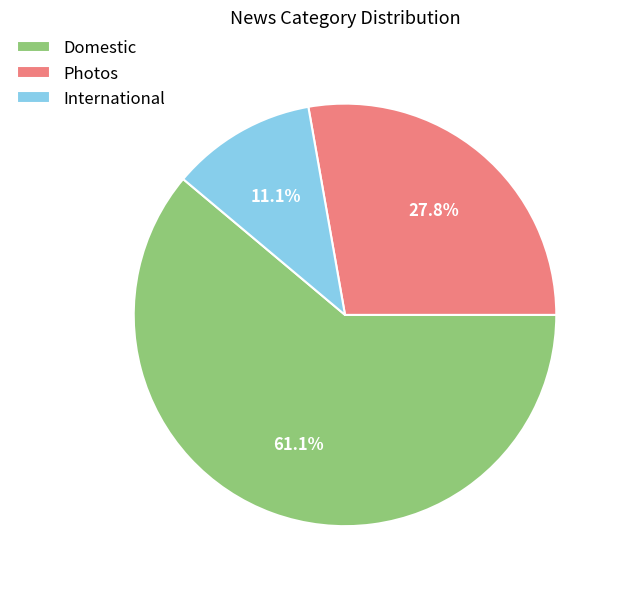

To the nearest percent, what is the difference between the largest and smallest slice percentages?

50%